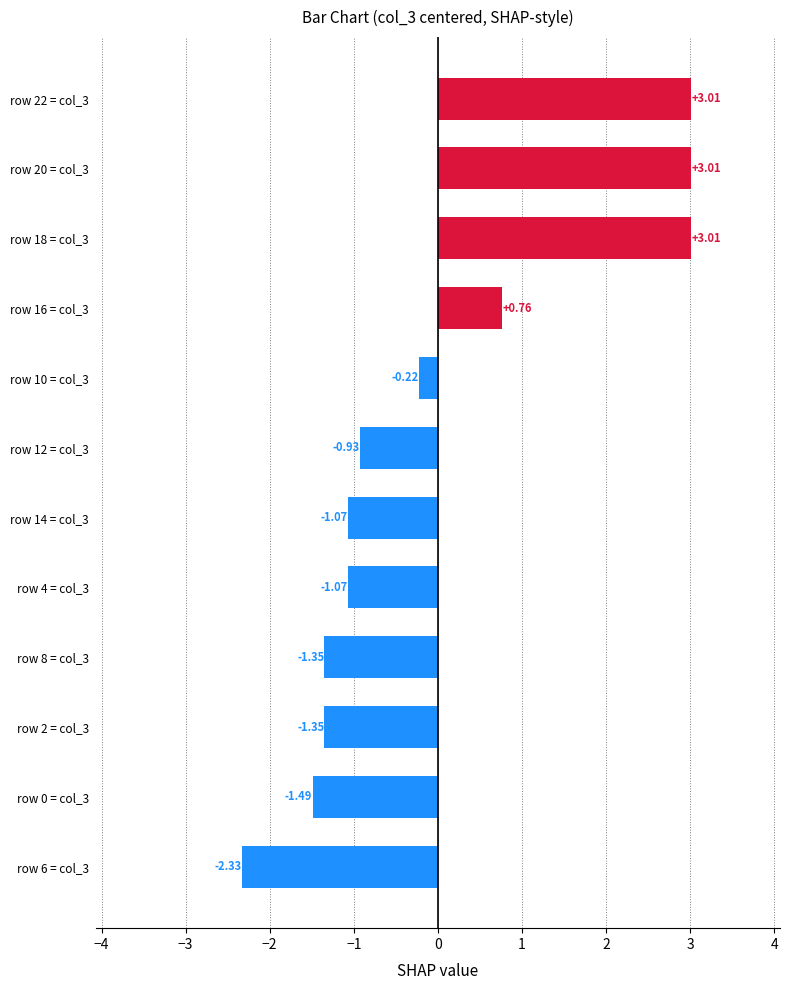

What is the difference between the values at row 2 = col_3 and row 22 = col_3?

4.4